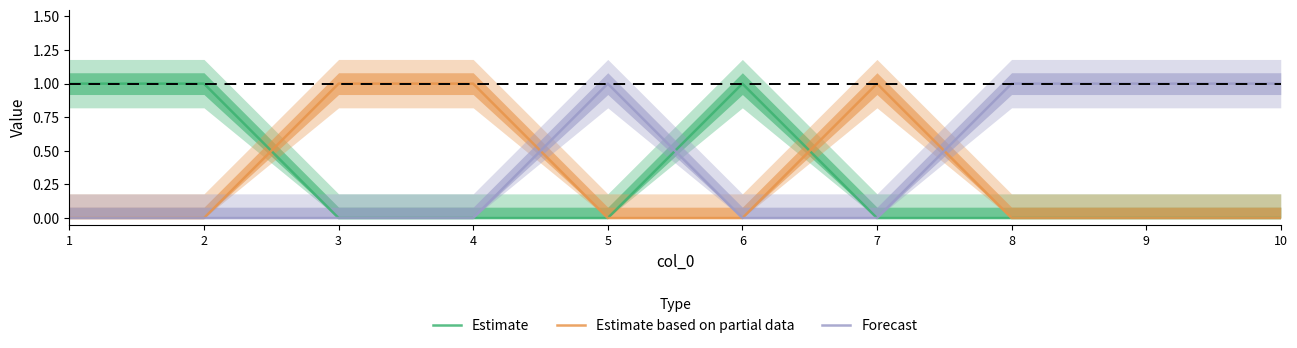

The value of Estimate at 1 is 1. True or false?

True